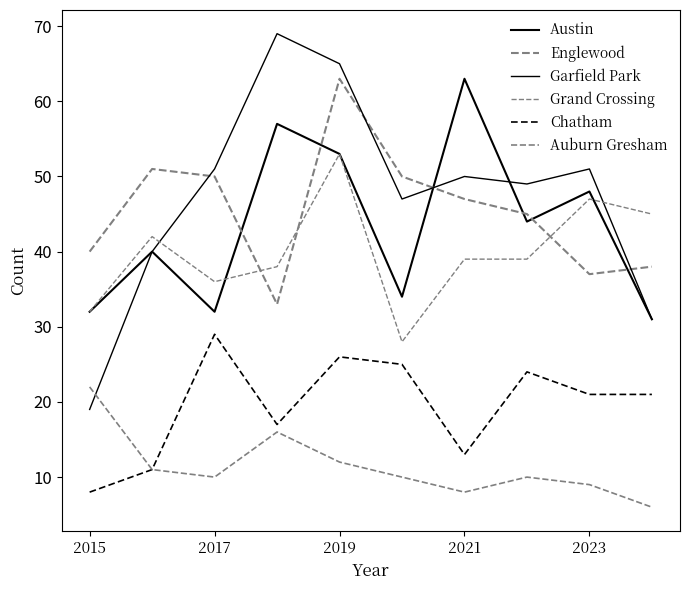

Does the chart have visible grid lines?

No